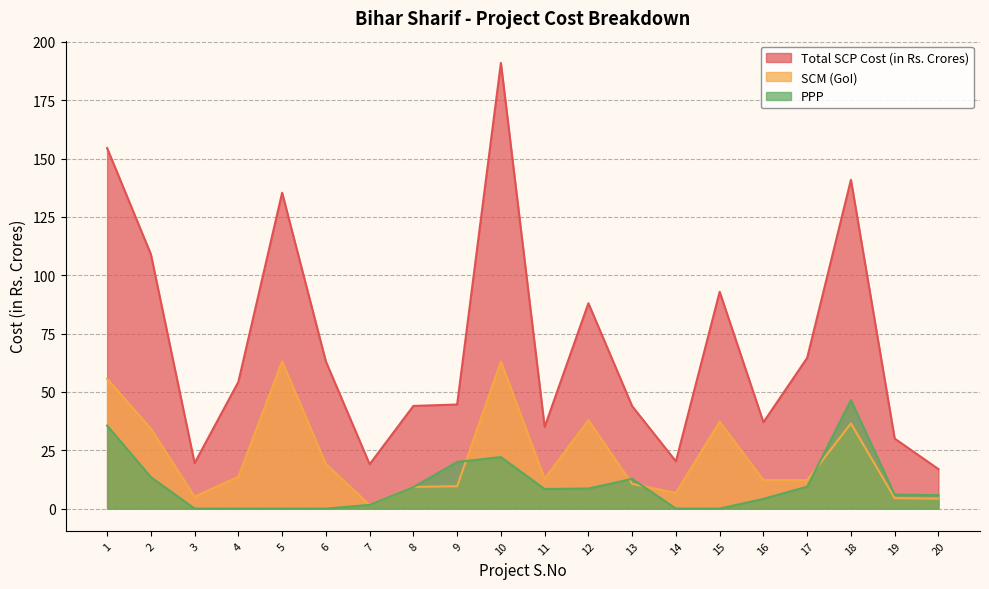

Which series ends up on top after the final intersection of SCM (GoI) and PPP?

PPP